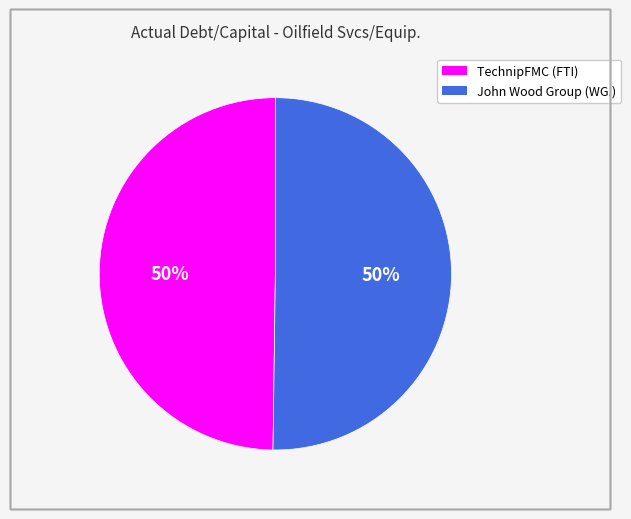

What percentage is the John Wood Group (WG.) slice, to the nearest percent?

50%